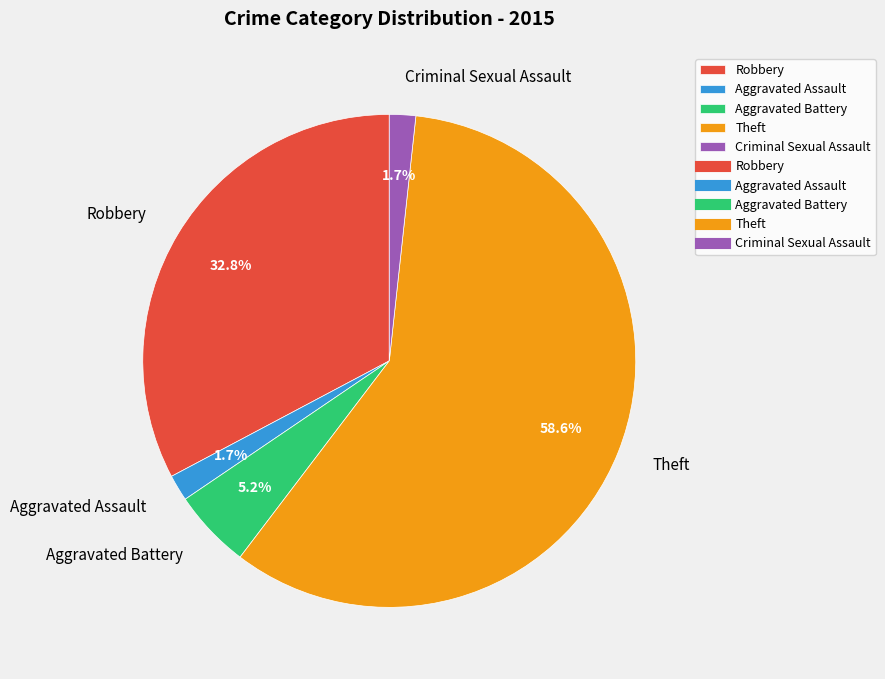

Is it true that Criminal Sexual Assault is 2% of the pie?

True